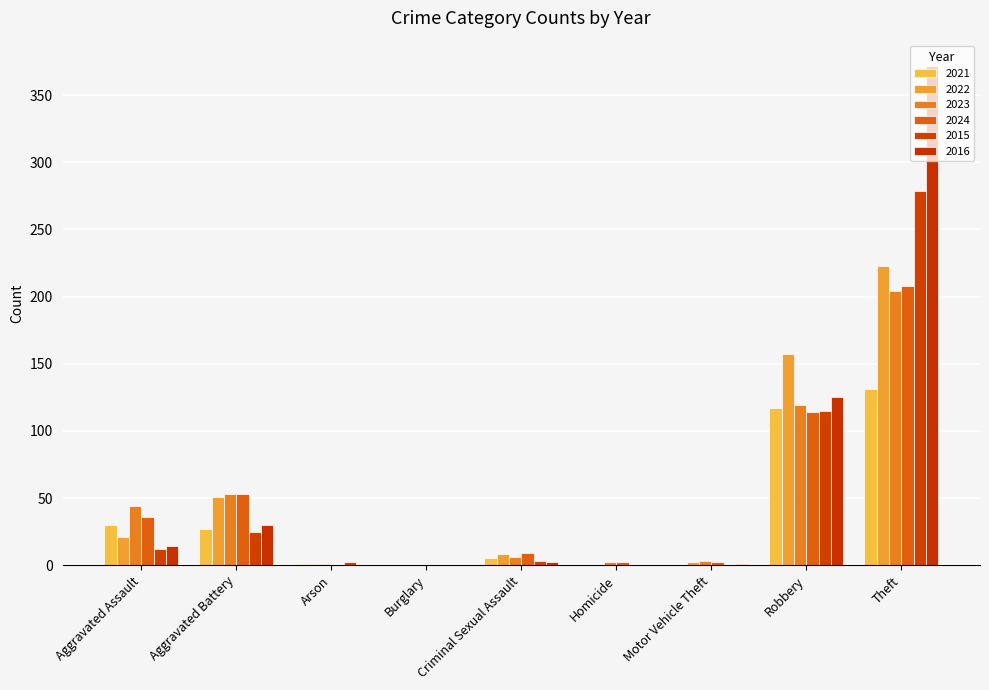

The 2015 series shows 448 at Theft. True or false?

False